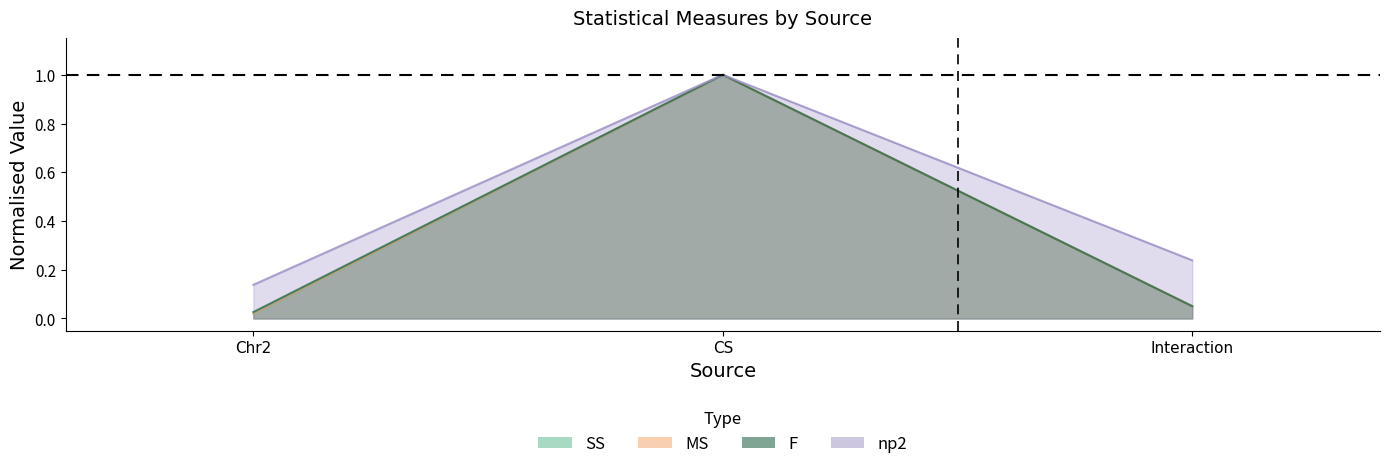

Reading right to left, extract all data points from this chart.

SS: 0.1	1.0	0.0
MS: 0.1	1.0	0.0
F: 0.1	1.0	0.0
np2: 0.2	1.0	0.1